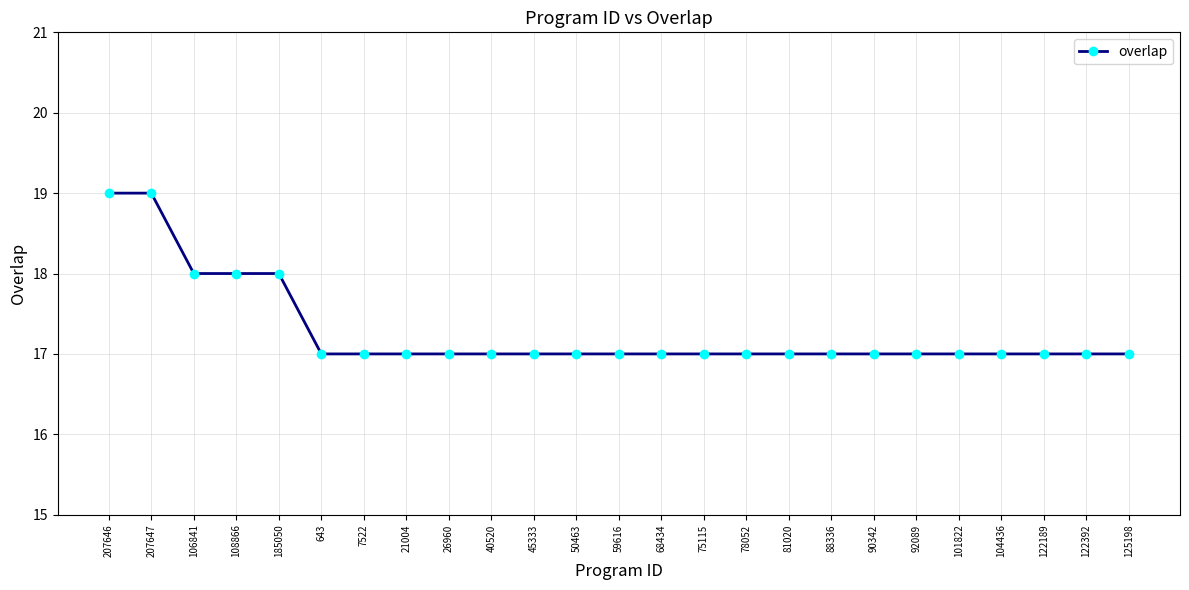

What is the value of the 11th point from the left?

17